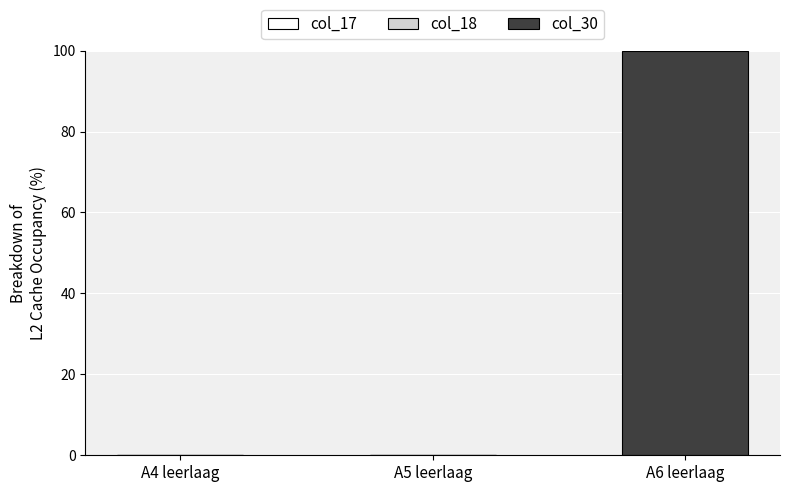

Between A5 leerlaag and A6 leerlaag, which is larger?

A6 leerlaag